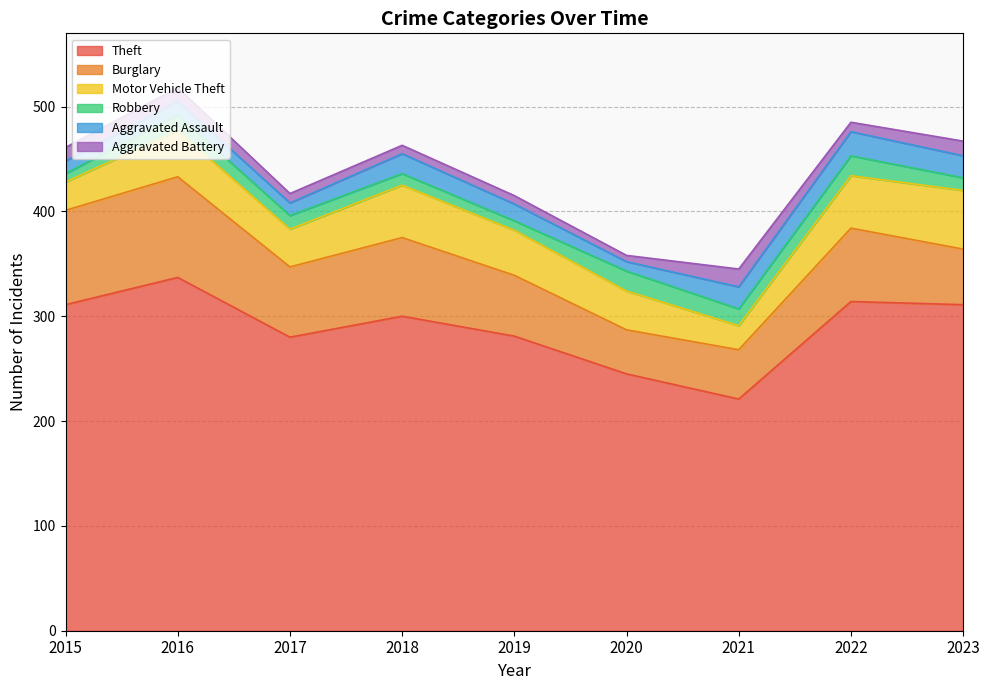

The value of Theft at 2017 is 109. True or false?

False